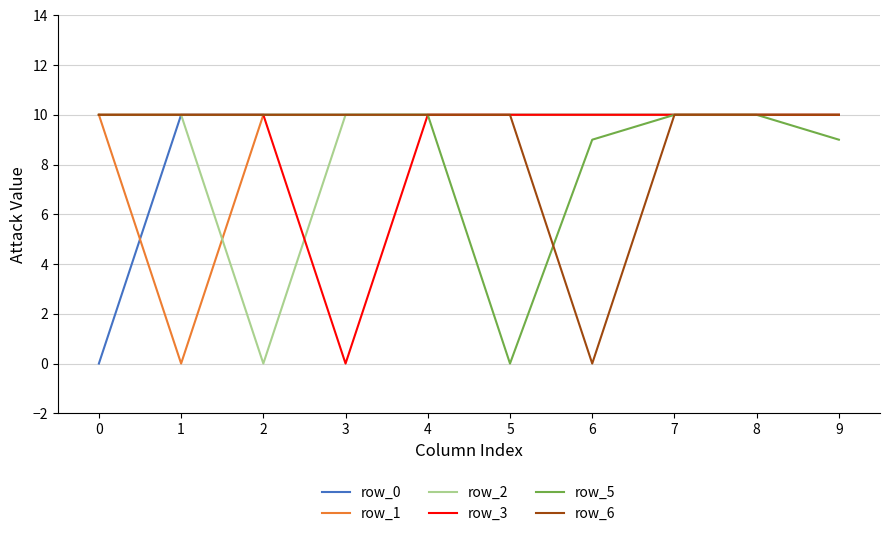

True or false: row_0 has a value of 18 at 2.

False